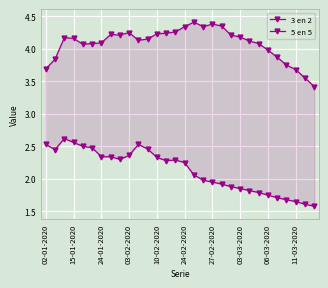

What is the sum of the 5 en 5 values at 22 and 16?

3.9